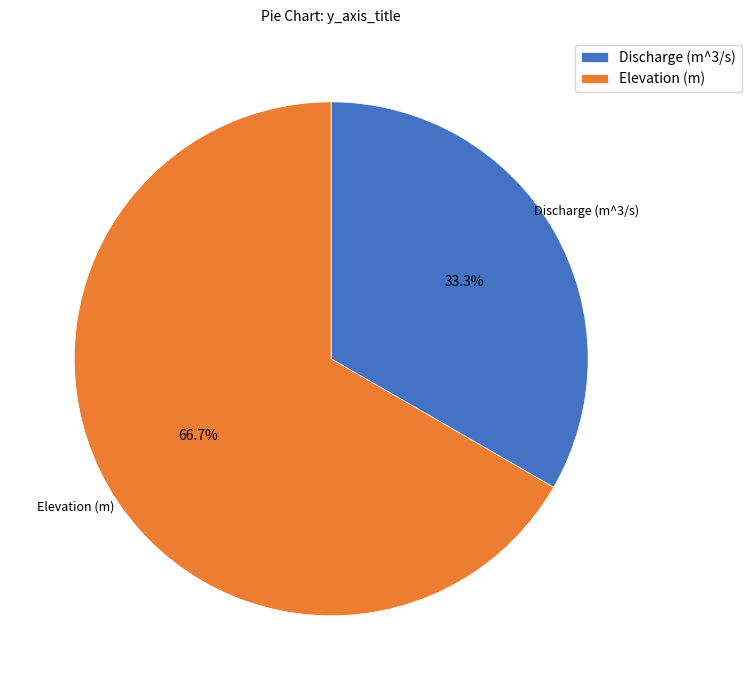

To the nearest percent, what is the difference between the largest and smallest slice percentages?

33%